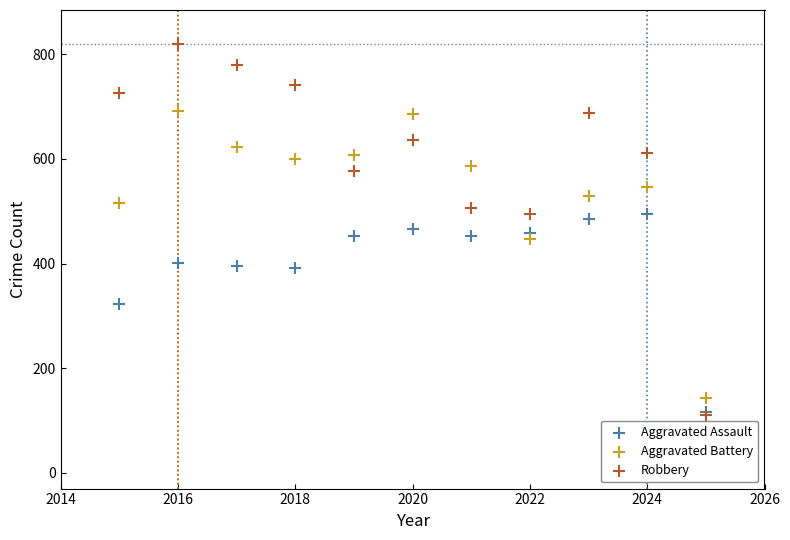

What are all the series names shown in the legend?

Aggravated Assault, Aggravated Battery, Robbery